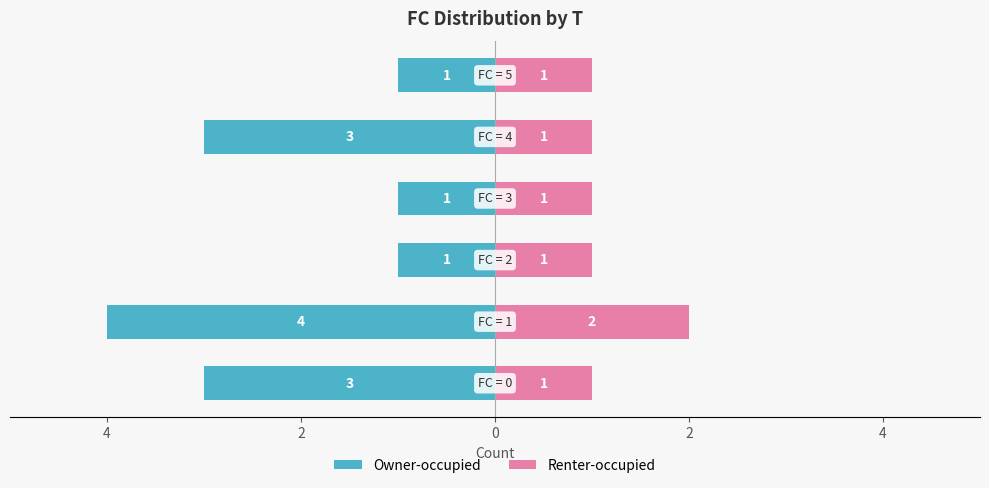

How many series are shown in this chart?

2